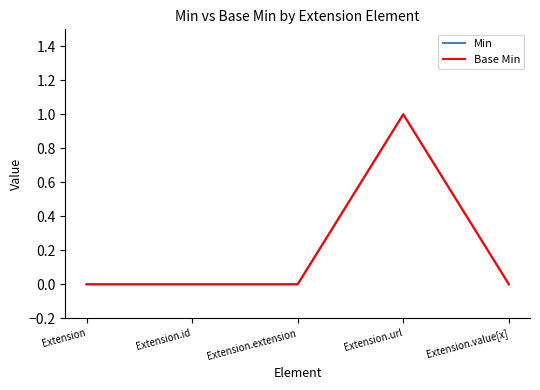

At how many categories does at least one series exceed 0?

1